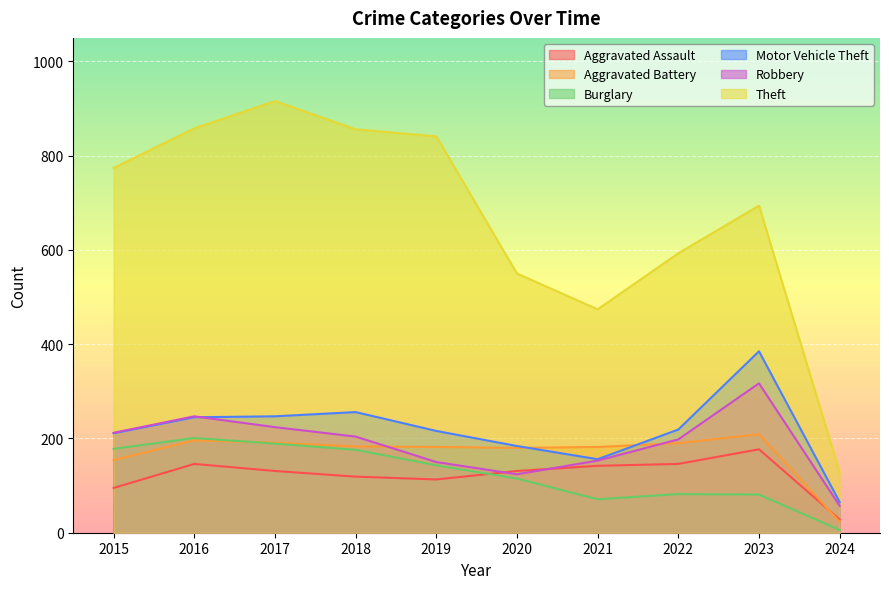

Which series ends up on top after the final intersection of Motor Vehicle Theft and Robbery?

Motor Vehicle Theft